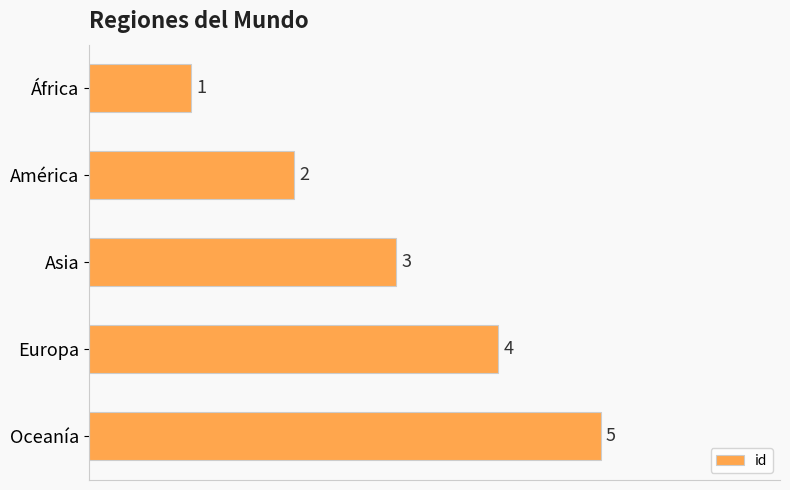

Between Europa and África, which is larger?

Europa